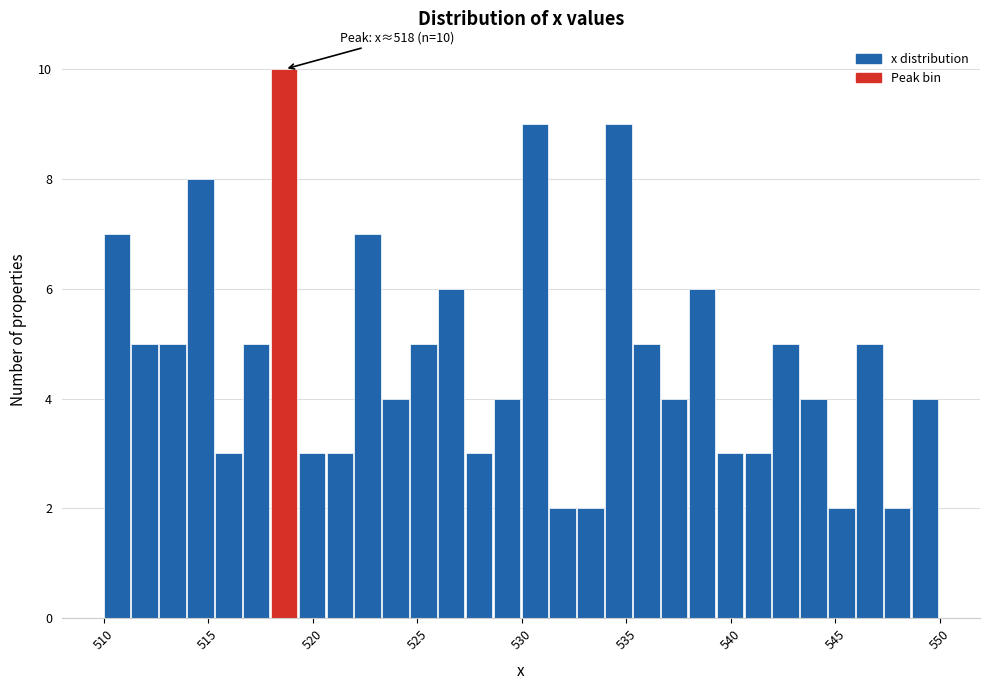

Around what value on the x-axis is the tallest bar? Give the approximate position of its centre, as read against the axis.

518.5